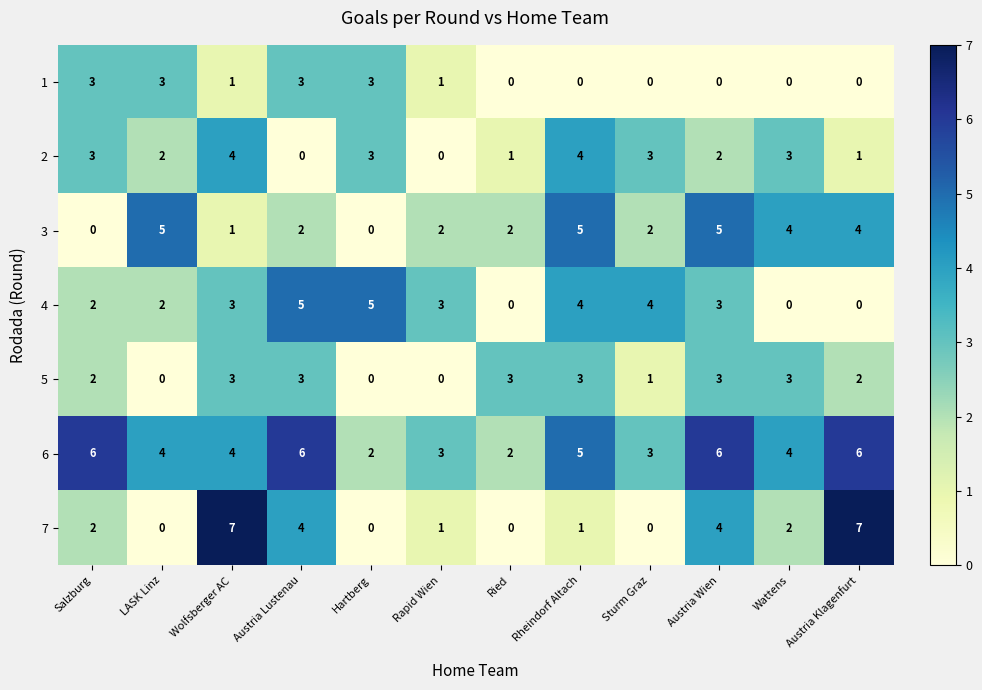

The 4 series shows 5 at Rapid Wien. True or false?

False